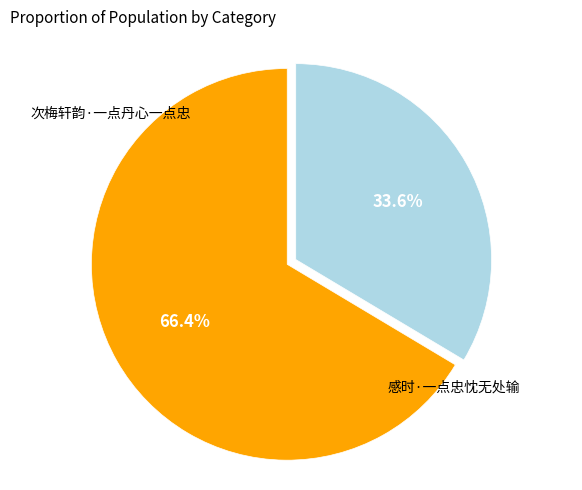

To the nearest percent, what is the difference between the largest and smallest slice percentages?

33%